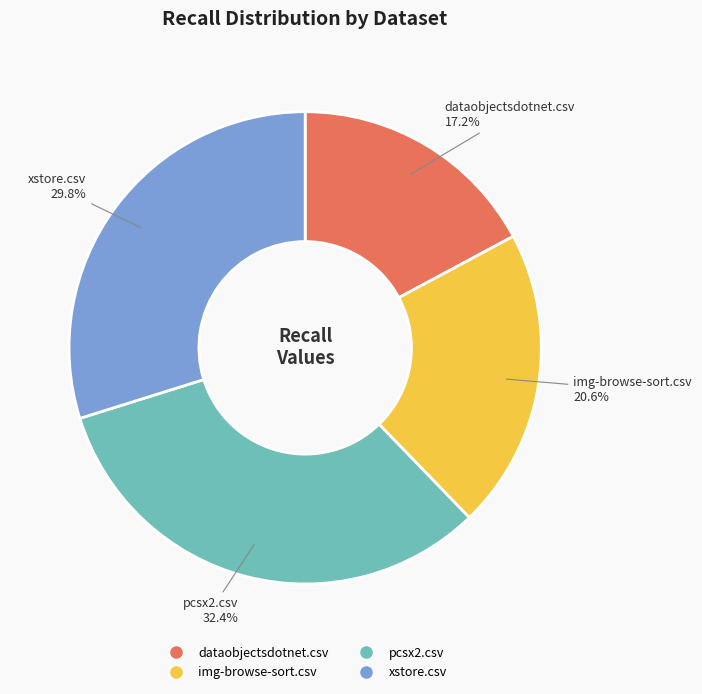

Rank the categories by value from lowest to highest.

dataobjectsdotnet.csv, img-browse-sort.csv, xstore.csv, pcsx2.csv